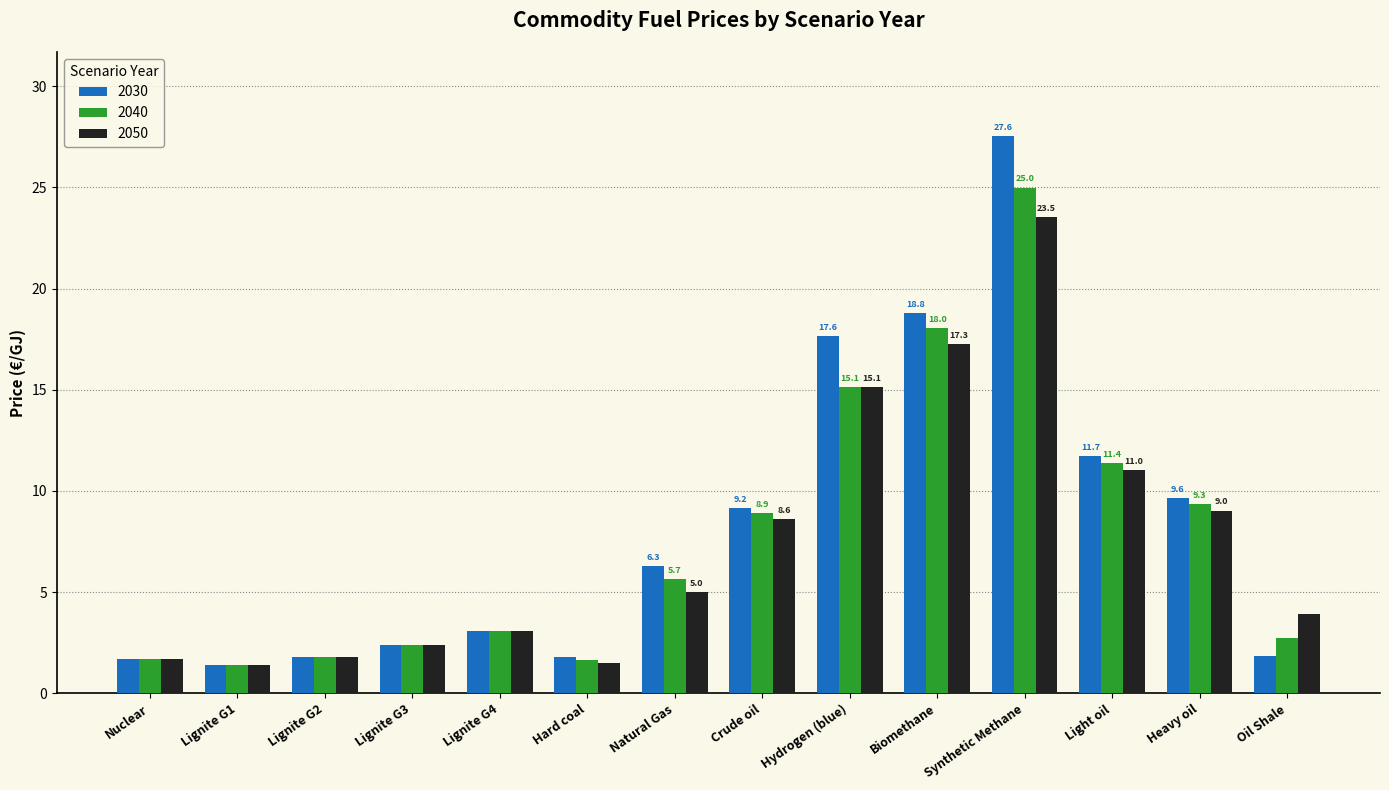

At which category does the chart reach its peak across all series?

Synthetic Methane